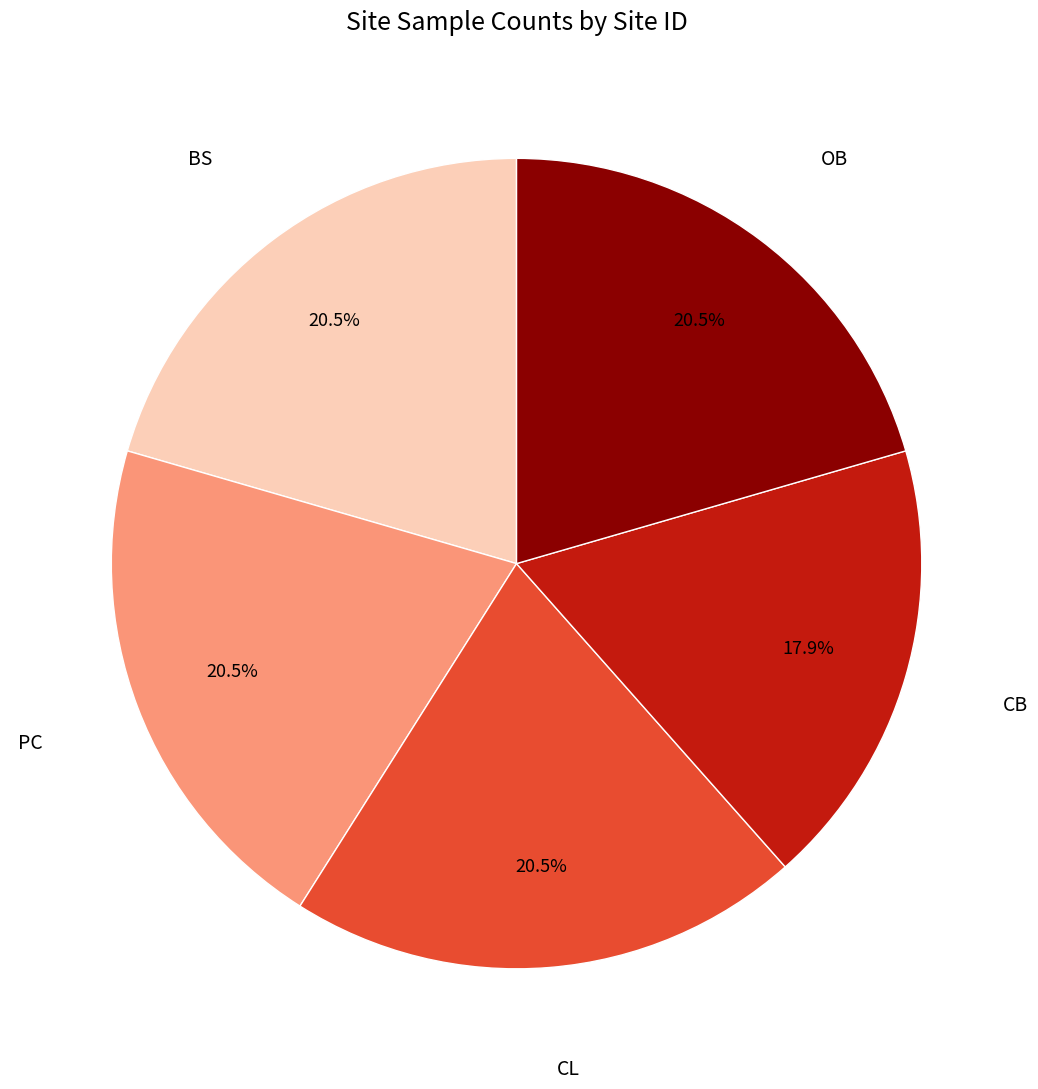

Is there any slice that represents more than half of the pie?

No